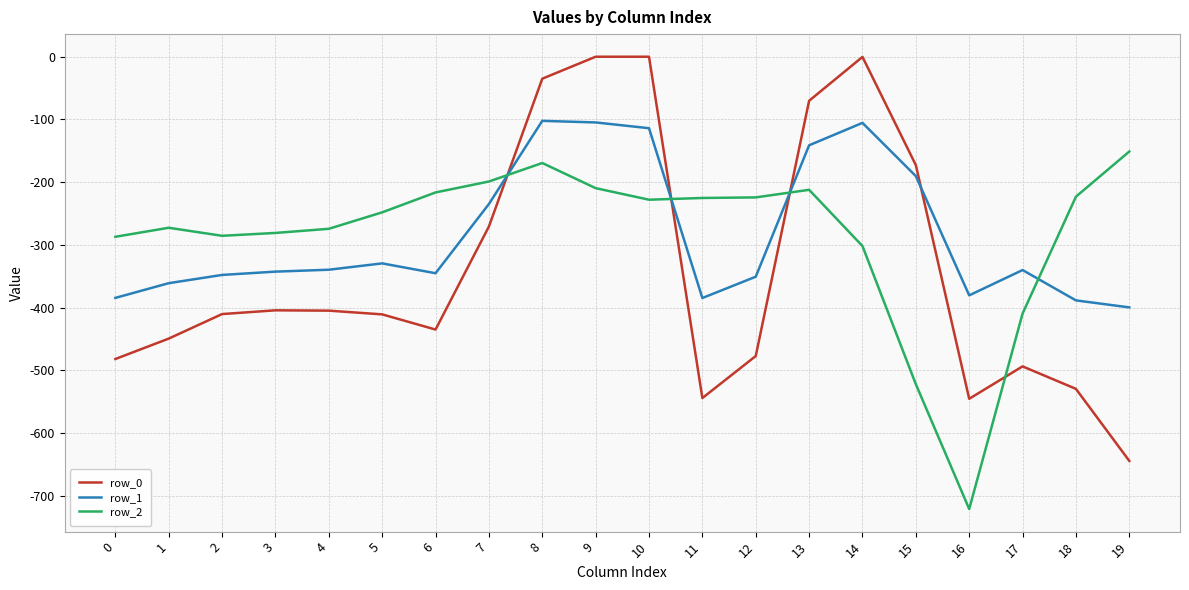

What are all the series names shown in the legend?

row_0, row_1, row_2